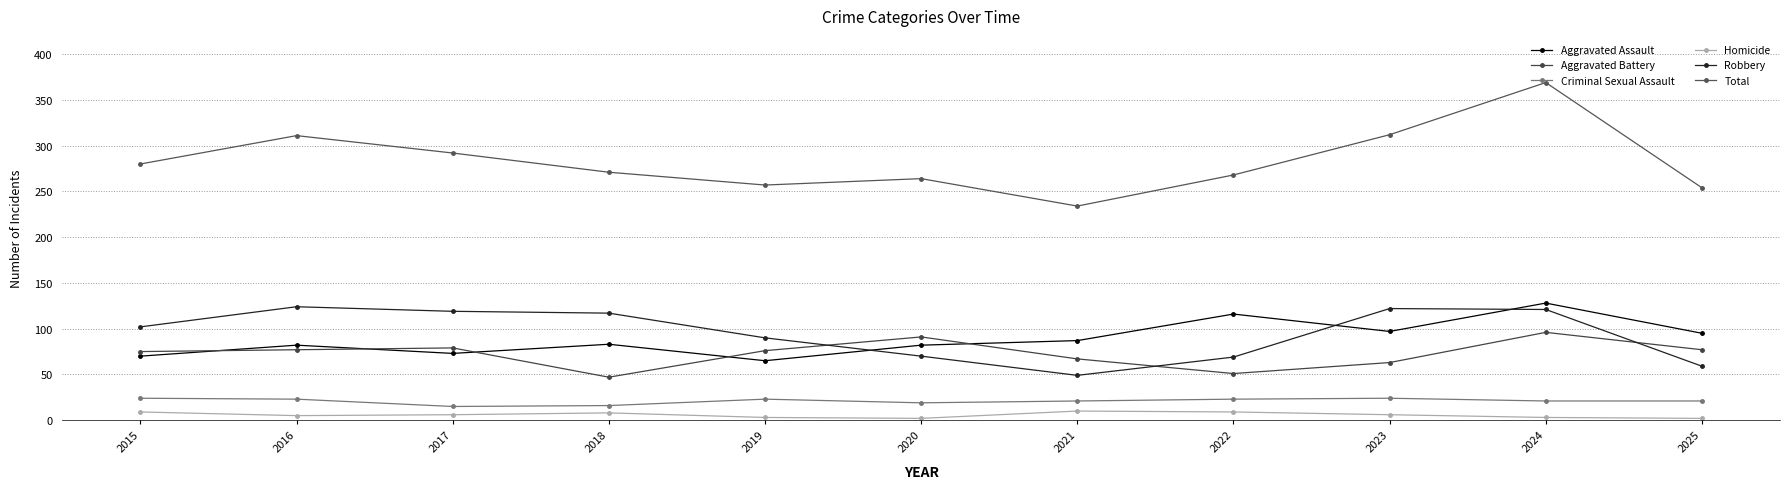

After their last crossing, which series has the higher values: Aggravated Assault or Aggravated Battery?

Aggravated Assault